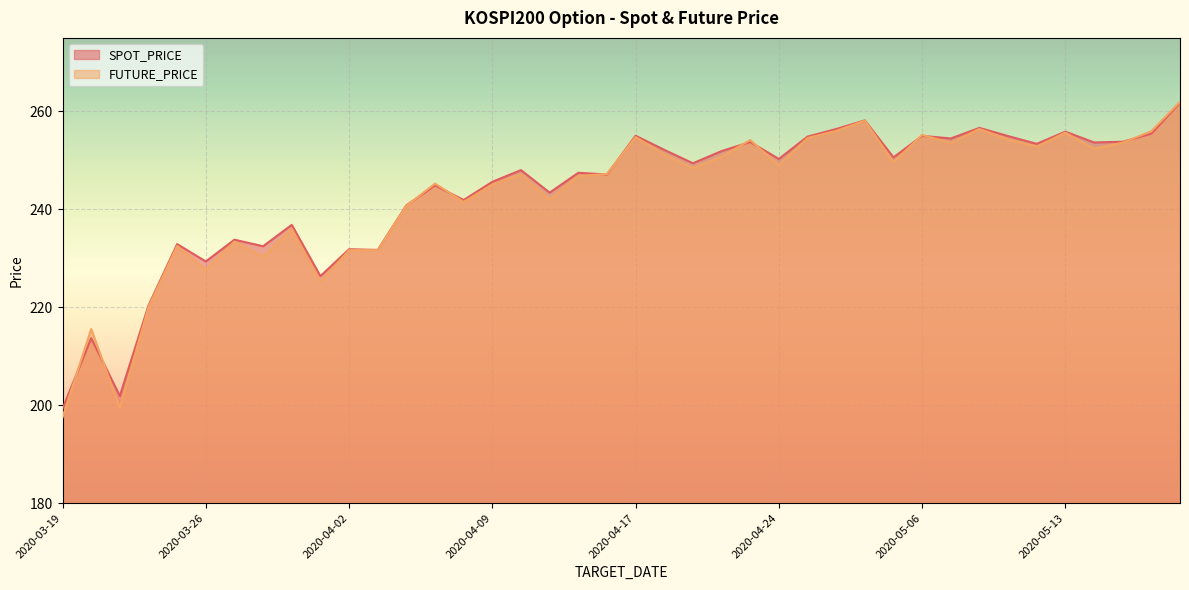

Which category has the lowest value across all series?

2020-03-19